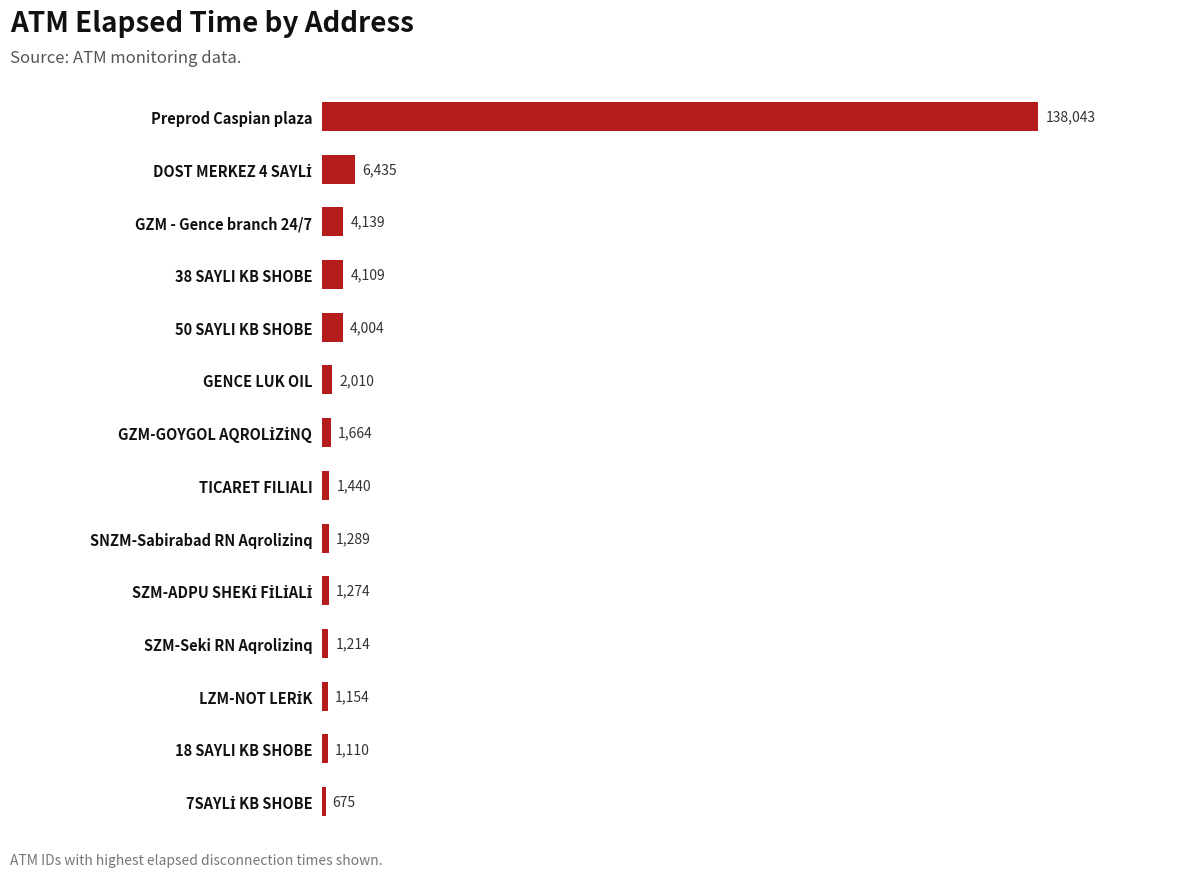

How many data points does each series have?

14